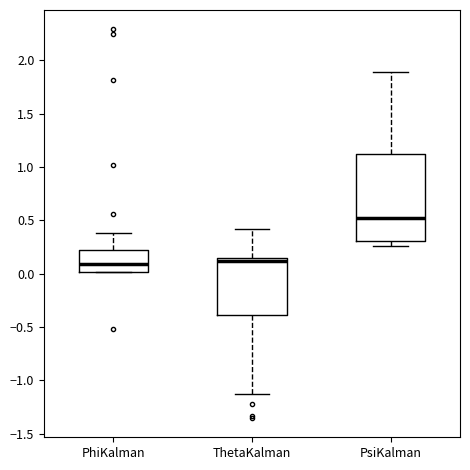

Reading left to right, read every box against the y-axis: the position of its median line, the range the box covers, and the ends of its whiskers. The values are not printed on the chart, so give them approximately, as read against the axis.

PhiKalman: median 0.10, box 0.00 to 0.20, whiskers 0.00 to 0.40
ThetaKalman: median 0.10, box -0.40 to 0.15, whiskers -1.15 to 0.40
PsiKalman: median 0.55, box 0.30 to 1.10, whiskers 0.25 to 1.90